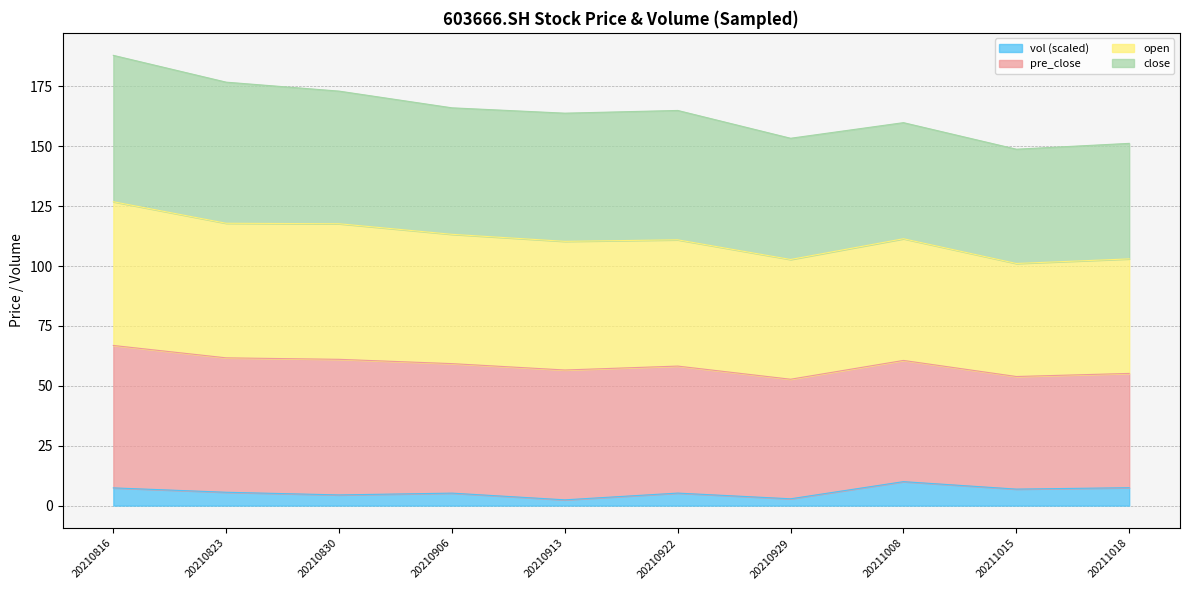

The value of vol (scaled) at 20211008 is 10.0. True or false?

True